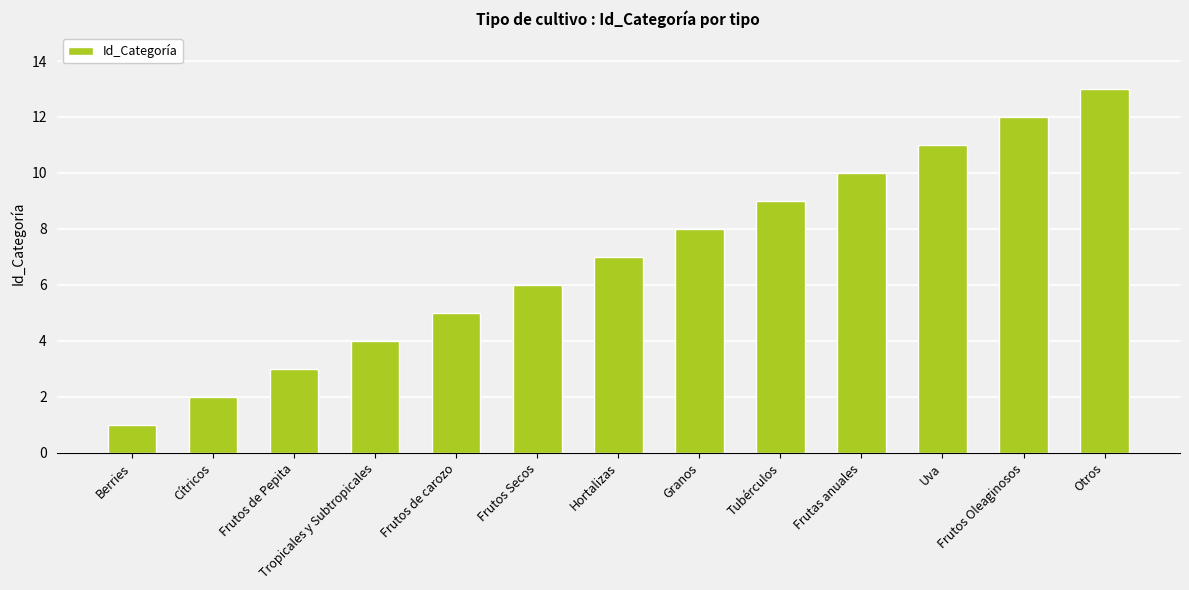

Read the value at Granos.

8